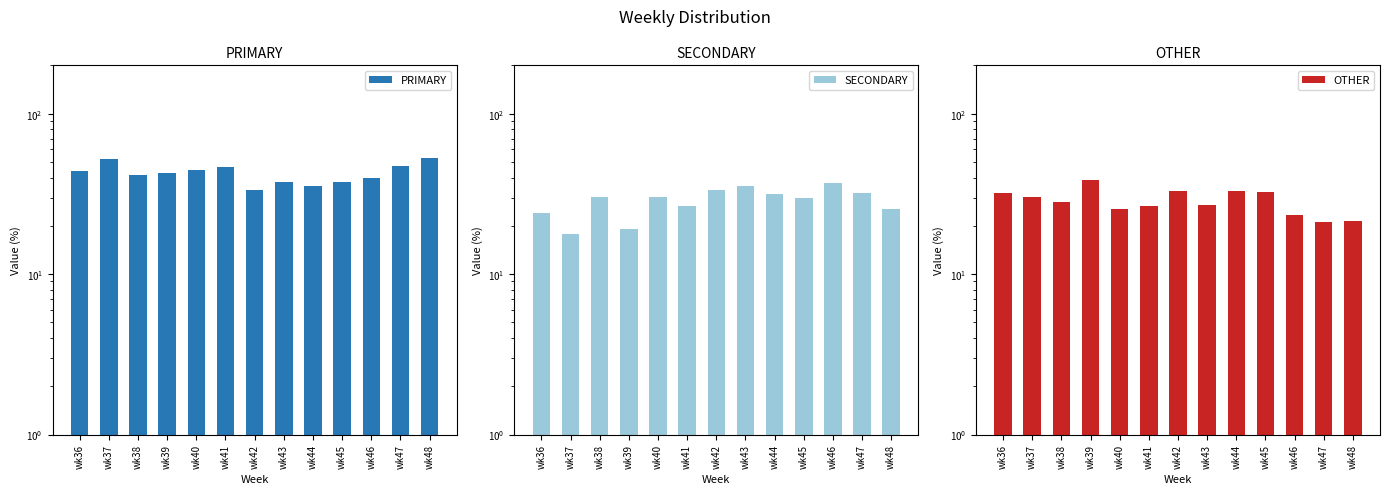

Rank the series by their maximum value, from lowest to highest.

SECONDARY, OTHER, PRIMARY